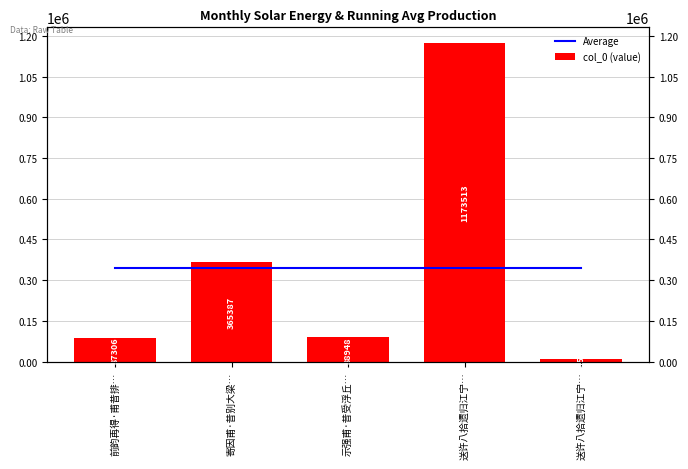

The value of Average at 示强甫·昔受浮丘… is 344561.2. True or false?

True